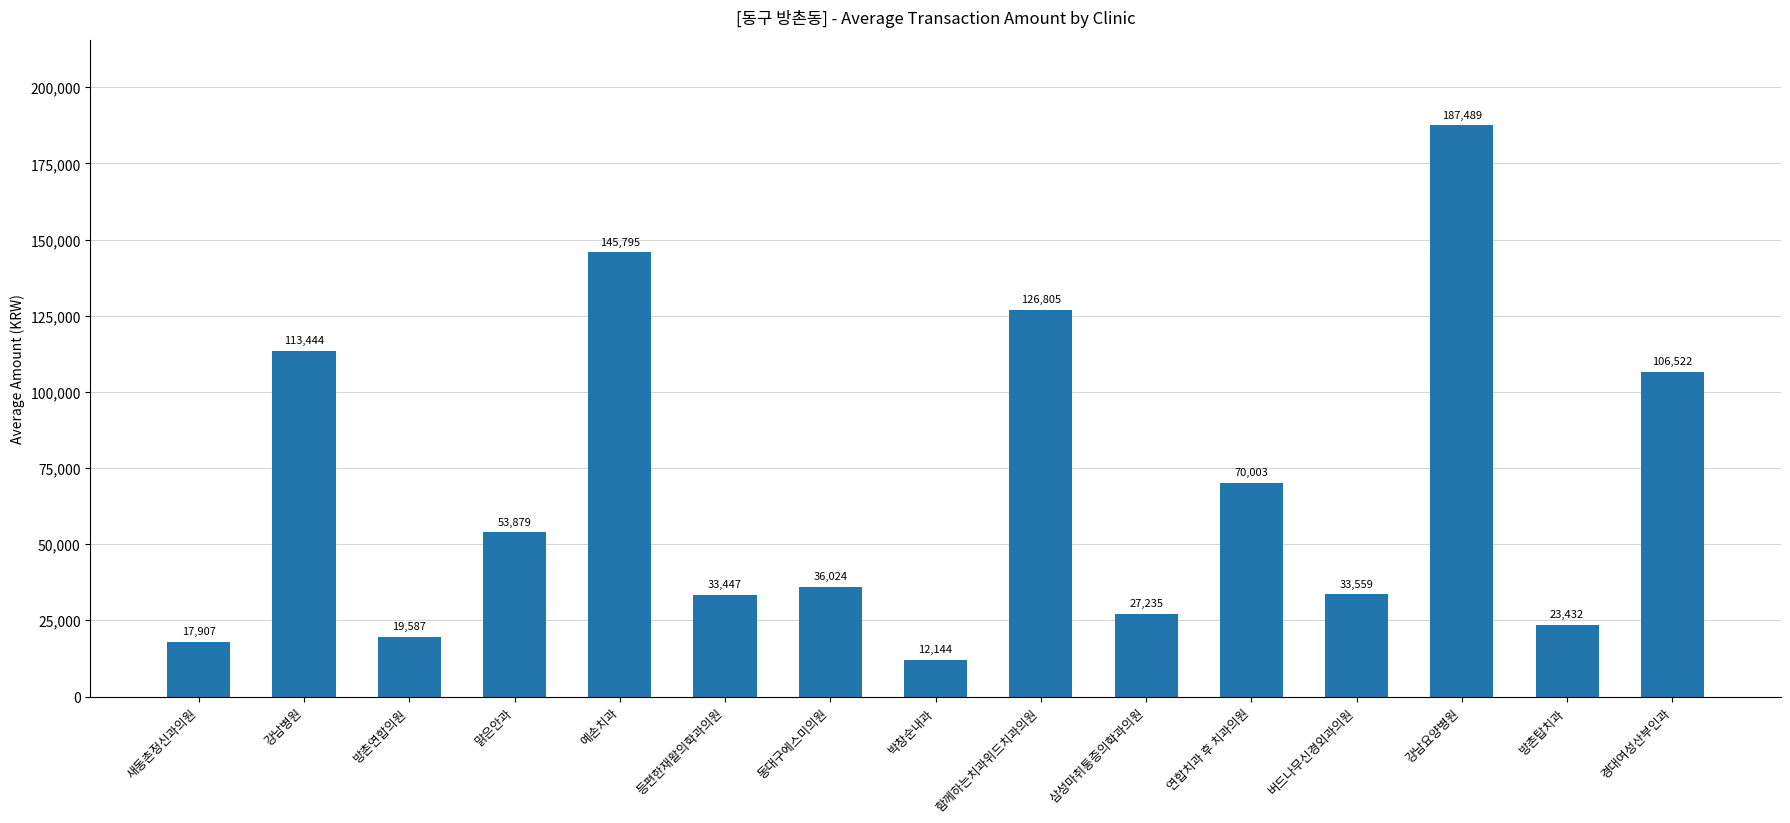

Is it true that the value at 예손치과 is 57414?

False